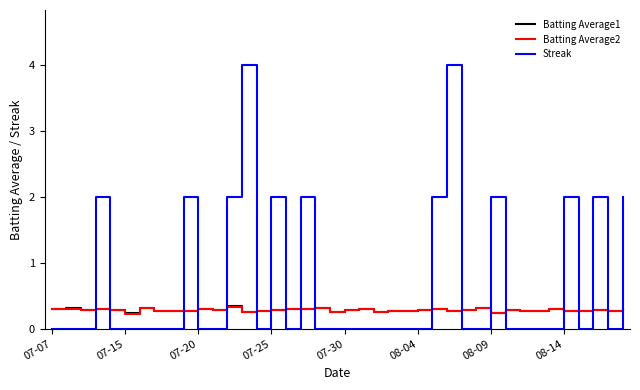

Which series has the largest total across all categories?

Streak